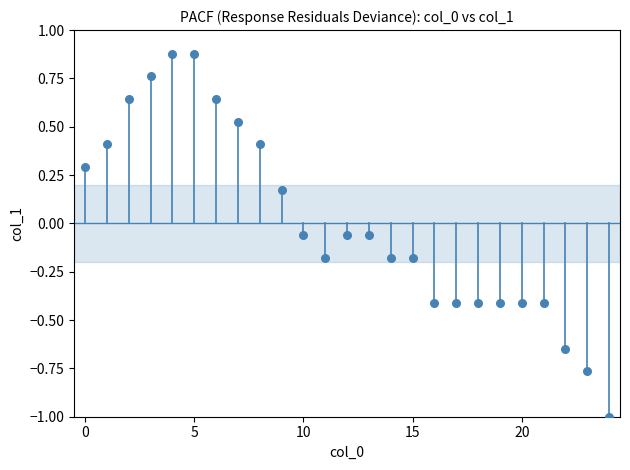

What is the range of Y values (max minus min)?

1.9